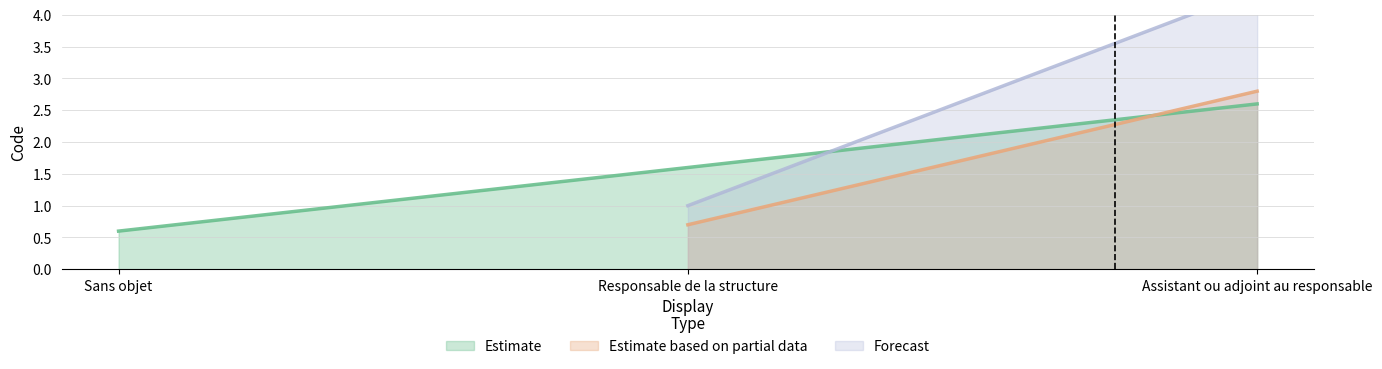

How many categories are shown in the chart?

3